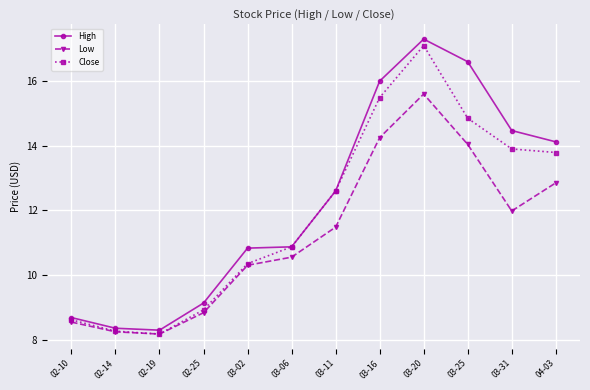

Is it true that High equals 12.0 at 03-20?

False